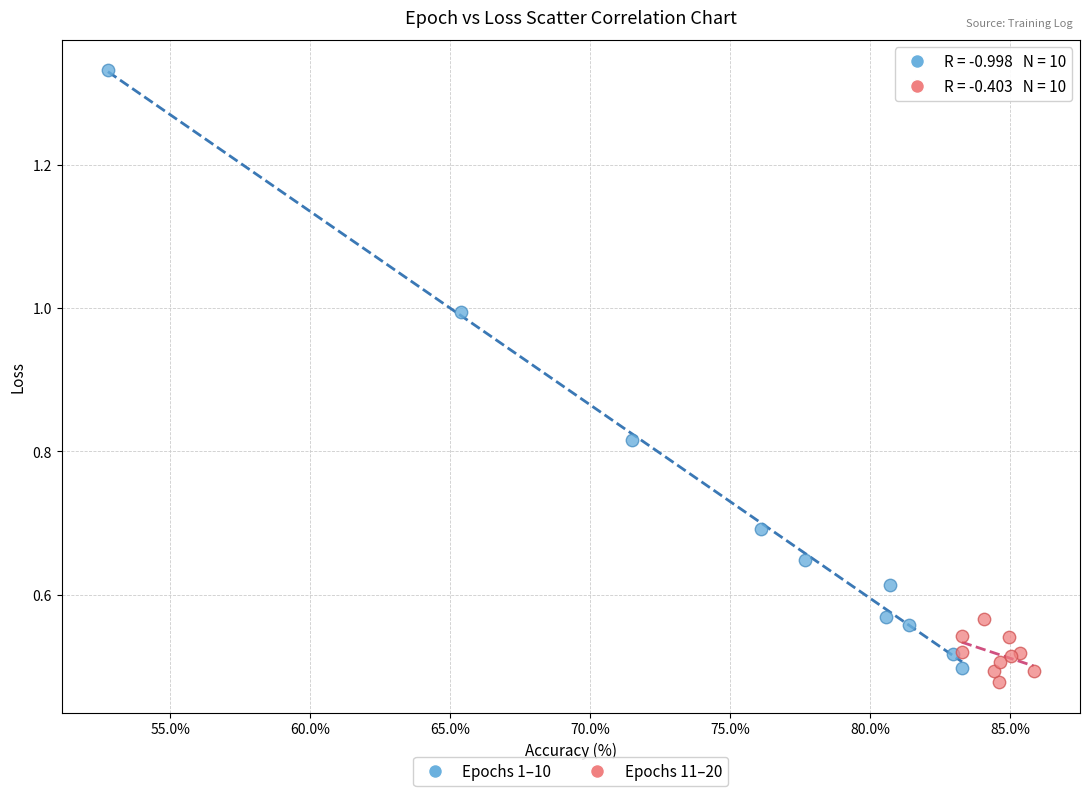

Which series reaches the maximum Y coordinate?

Epochs 1–10